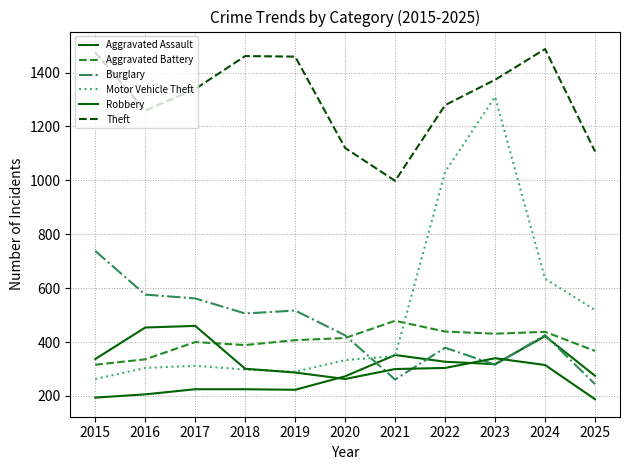

True or false: Theft and Motor Vehicle Theft cross at least once.

False